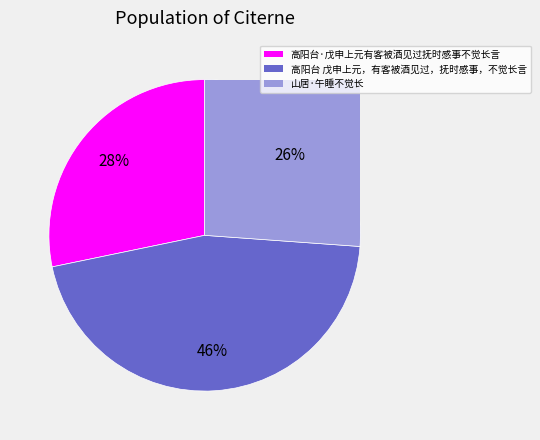

Rank the categories by value from highest to lowest.

高阳台 戊申上元，有客被酒见过，抚时感事，不觉长言, 高阳台·戊申上元有客被酒见过抚时感事不觉长言, 山居·午睡不觉长